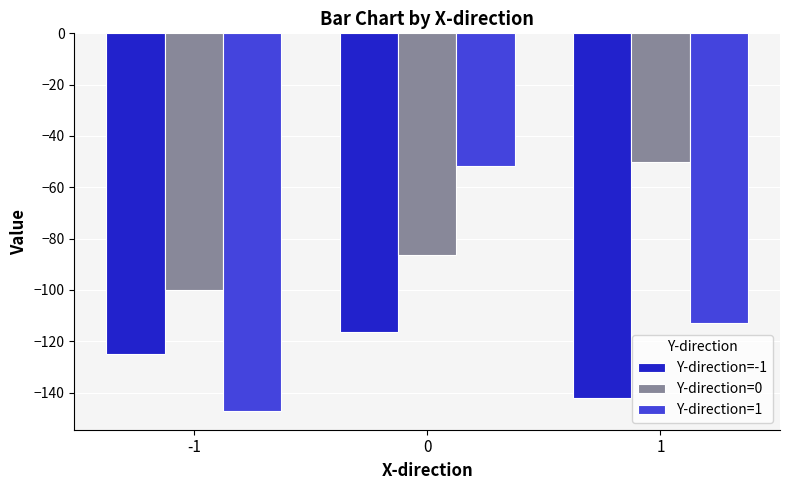

What are all the series names shown in the legend?

Y-direction=-1, Y-direction=0, Y-direction=1